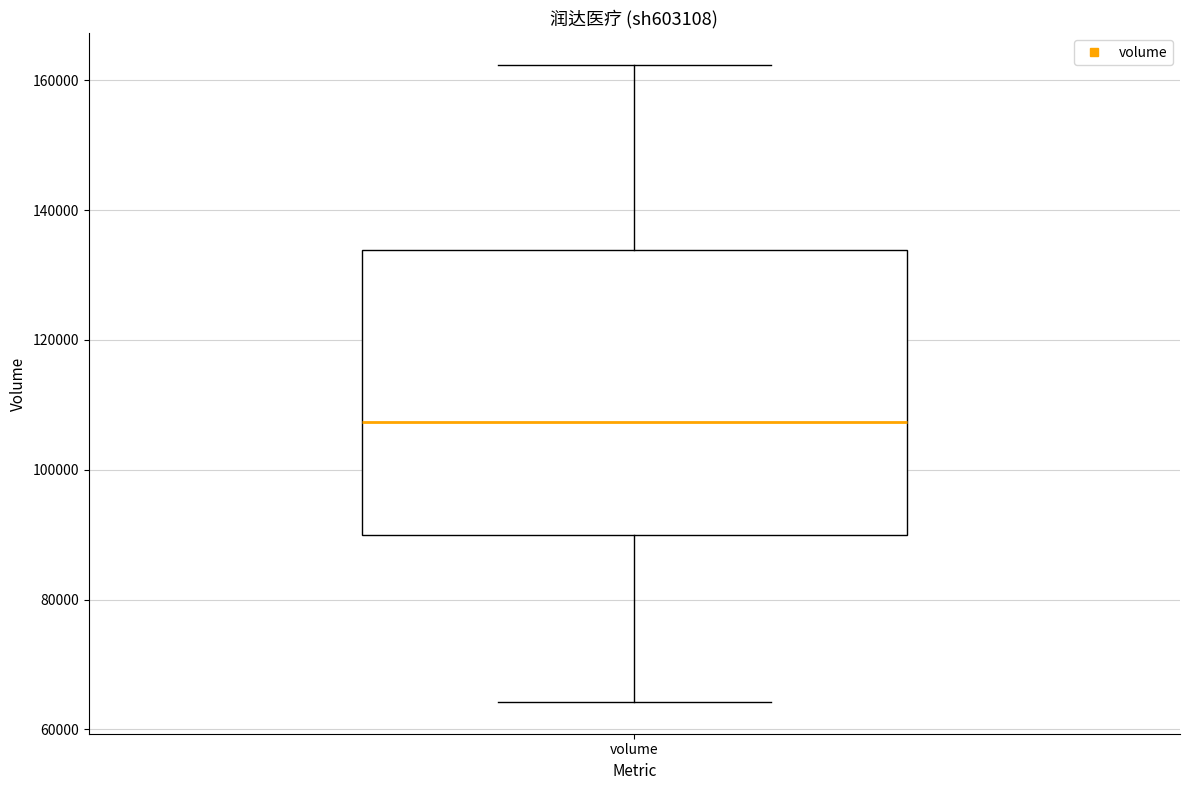

Read this box plot against the y-axis: the position of the median line, the range covered by the box, and the ends of both whiskers. The values are not printed on the chart, so give them approximately, as read against the axis.

median 108000, box 90000 to 134000, whiskers 64000 to 162000